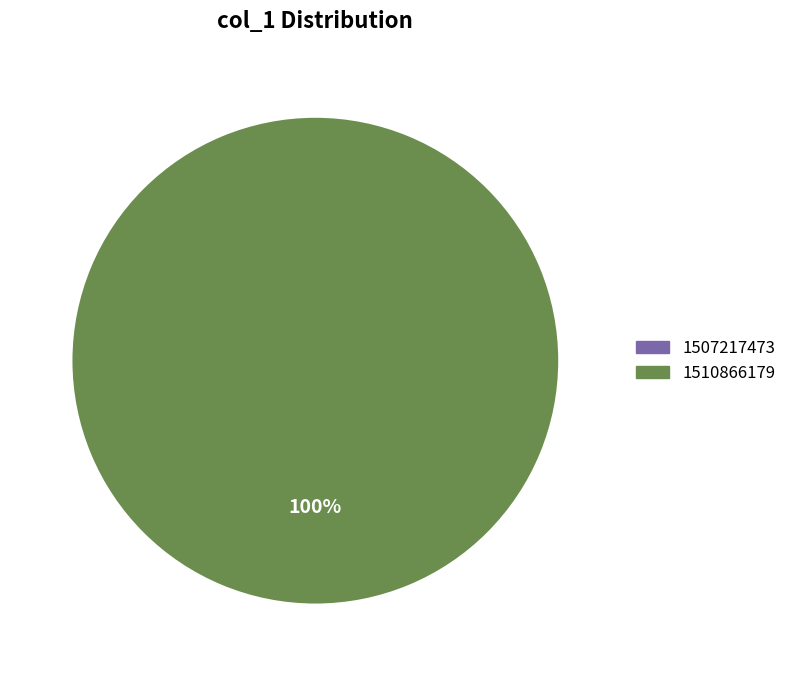

What is the change in value from 1507217473 to 1510866179?

+1